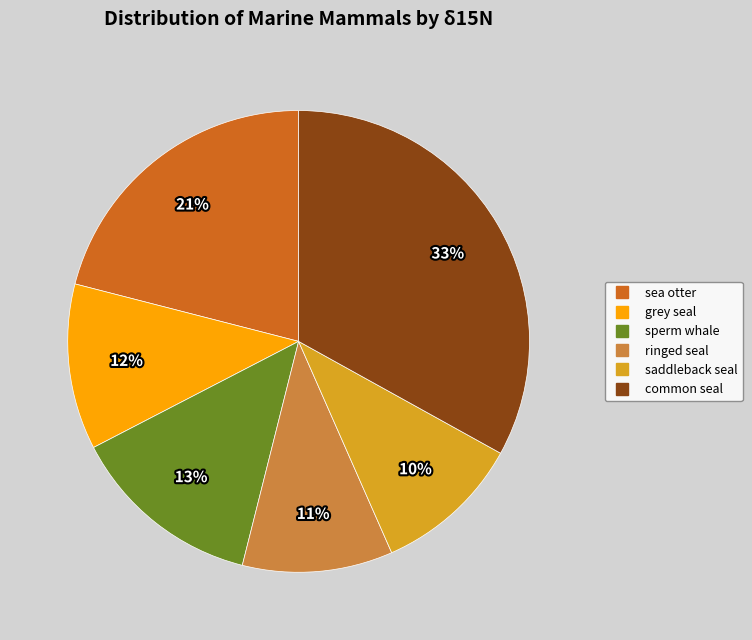

How many segments does this pie chart have?

6